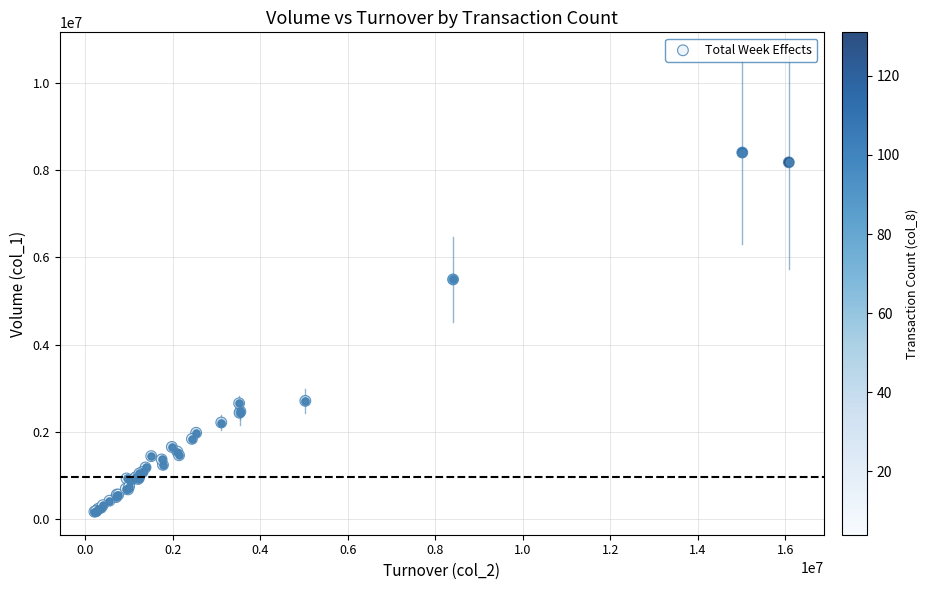

What Y value in the scatter plot is closest to 4288500?

5494000